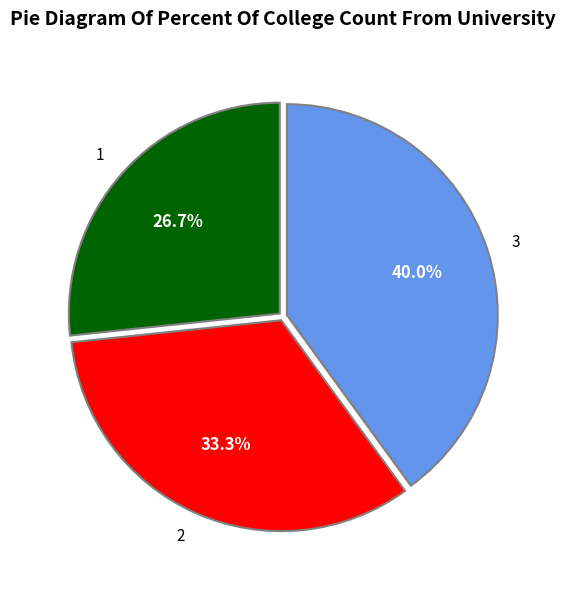

Rank the categories by value from highest to lowest.

3, 2, 1